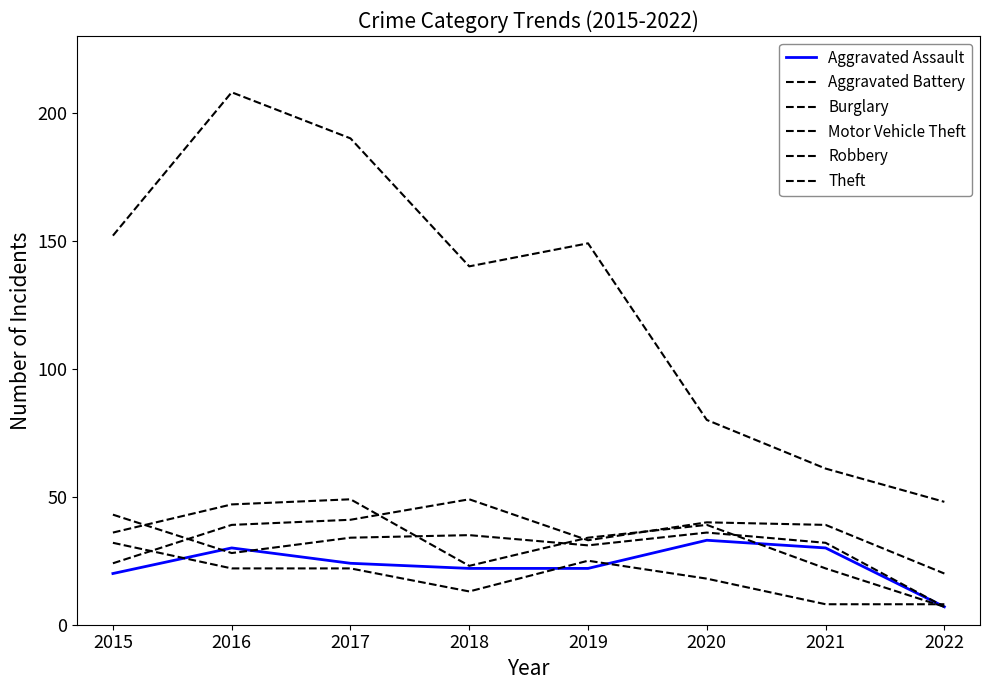

Rank the series by their maximum value, from lowest to highest.

Burglary, Aggravated Assault, Aggravated Battery, Motor Vehicle Theft, Robbery, Theft